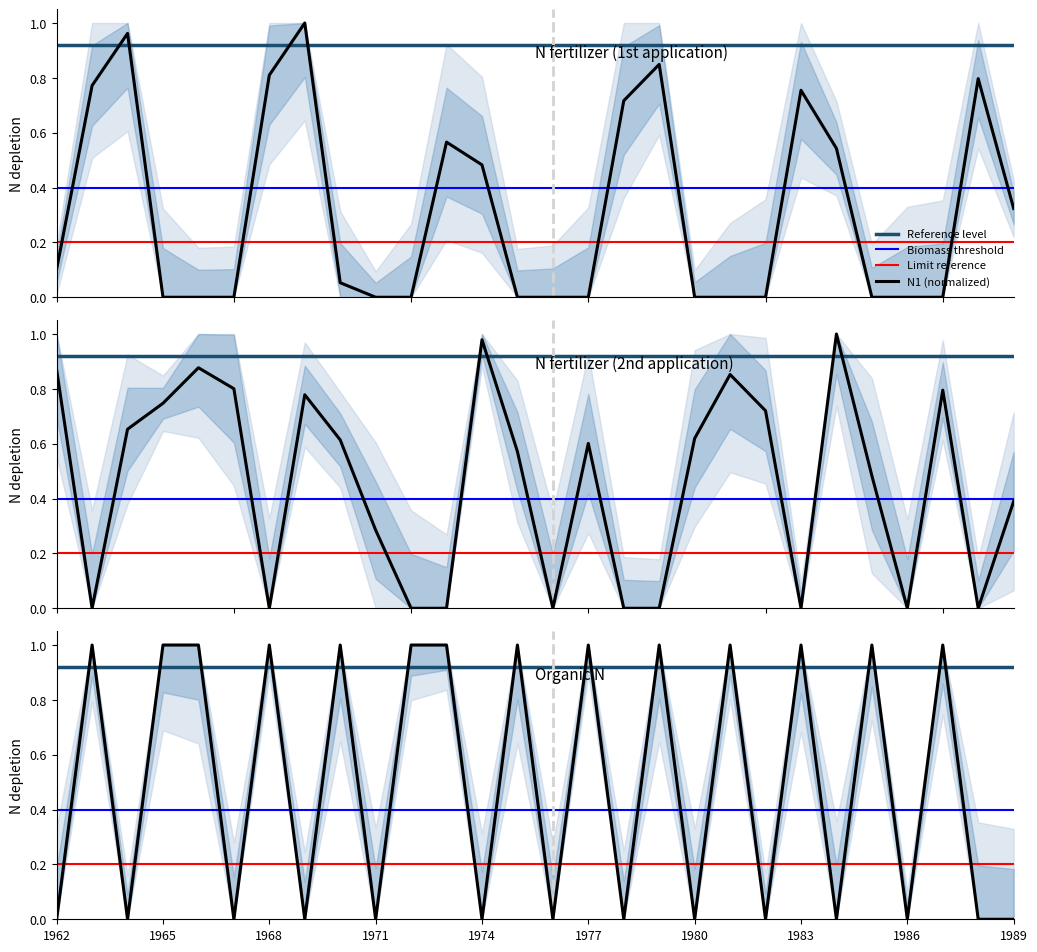

Reading left to right, what are all the values shown in this chart?

N1: 1962=0.1	1963=0.8	1964=1.0	1965=0.0	1966=0.0	1967=0.0	1968=0.8	1969=1.0	1970=0.1	1971=0.0	1972=0.0	1973=0.6	1974=0.5	1975=0.0	1976=0.0	1977=0.0	1978=0.7	1979=0.8	1980=0.0	1981=0.0	1982=0.0	1983=0.8	1984=0.5	1985=0.0	1986=0.0	1987=0.0	1988=0.8	1989=0.3
N2: 1962=0.9	1963=0.0	1964=0.7	1965=0.7	1966=0.9	1967=0.8	1968=0.0	1969=0.8	1970=0.6	1971=0.3	1972=0.0	1973=0.0	1974=1.0	1975=0.6	1976=0.0	1977=0.6	1978=0.0	1979=0.0	1980=0.6	1981=0.9	1982=0.7	1983=0.0	1984=1.0	1985=0.5	1986=0.0	1987=0.8	1988=0.0	1989=0.4
OrgN: 1962=0.0	1963=1.0	1964=0.0	1965=1.0	1966=1.0	1967=0.0	1968=1.0	1969=0.0	1970=1.0	1971=0.0	1972=1.0	1973=1.0	1974=0.0	1975=1.0	1976=0.0	1977=1.0	1978=0.0	1979=1.0	1980=0.0	1981=1.0	1982=0.0	1983=1.0	1984=0.0	1985=1.0	1986=0.0	1987=1.0	1988=0.0	1989=0.0